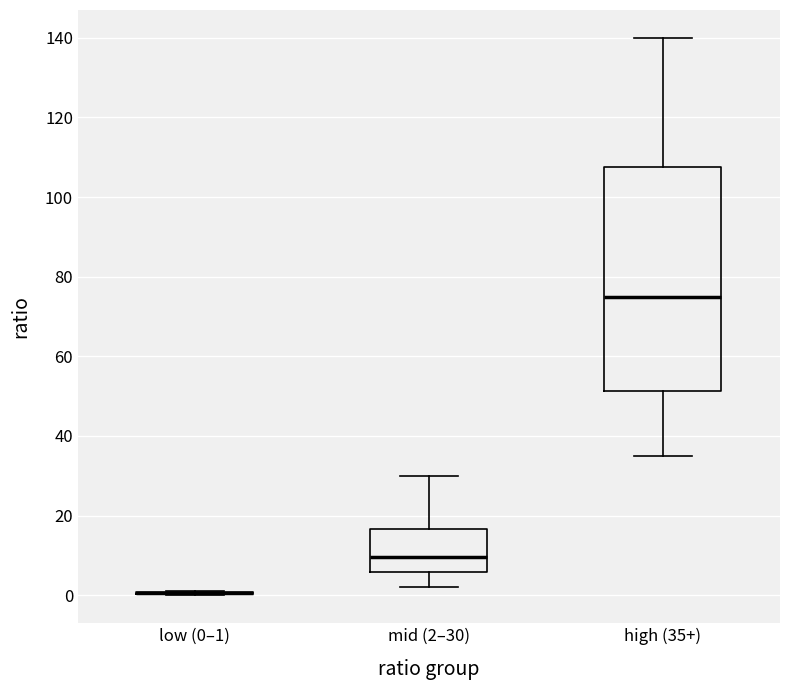

Which box is the tallest, from its lower edge to its upper edge?

high (35+)